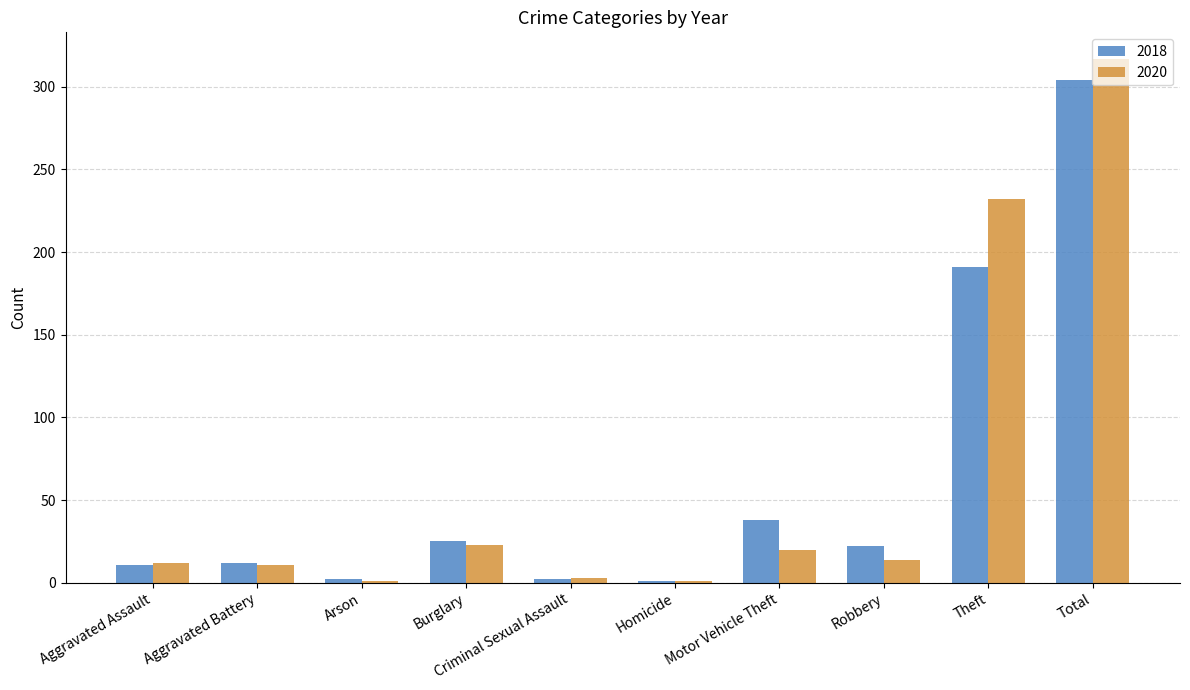

What is the sum of the 2018 values at Motor Vehicle Theft and Aggravated Battery?

50